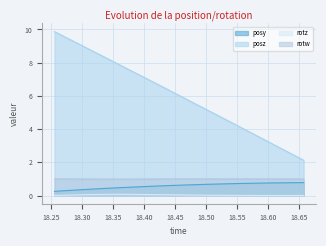

True or false: rotz and posz cross at least once.

False